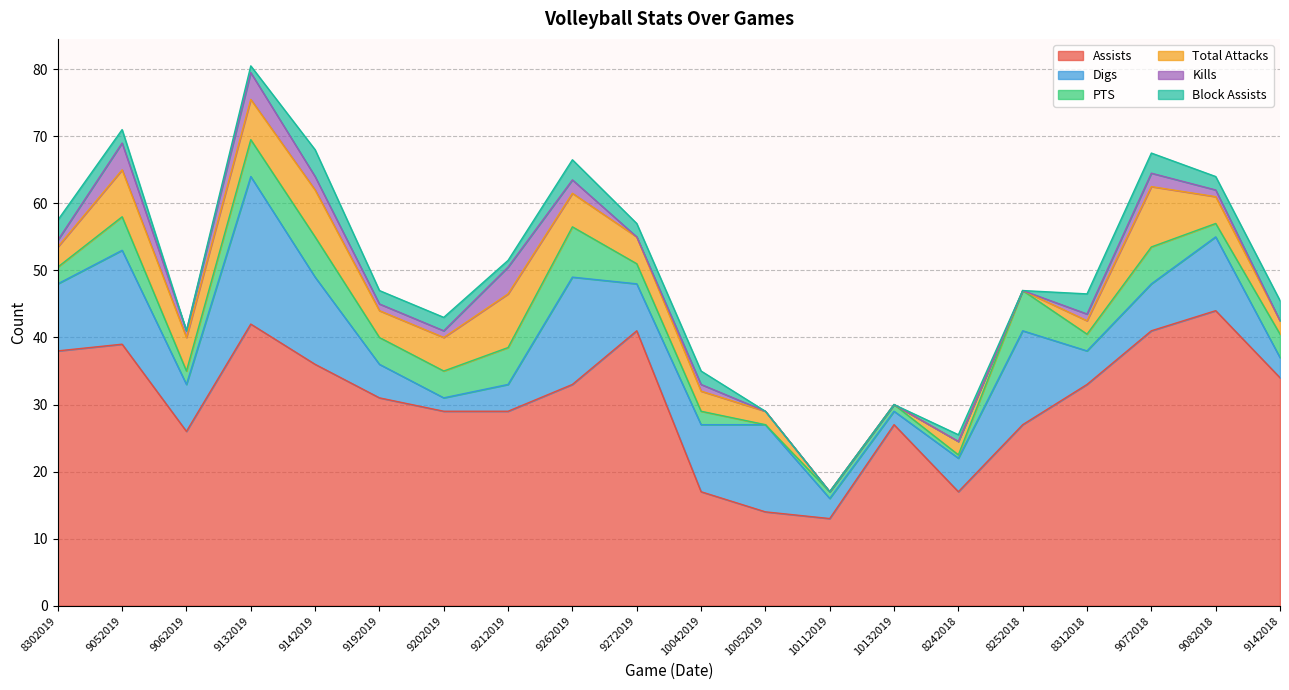

What is the label of the 15th point from the right?

9192019